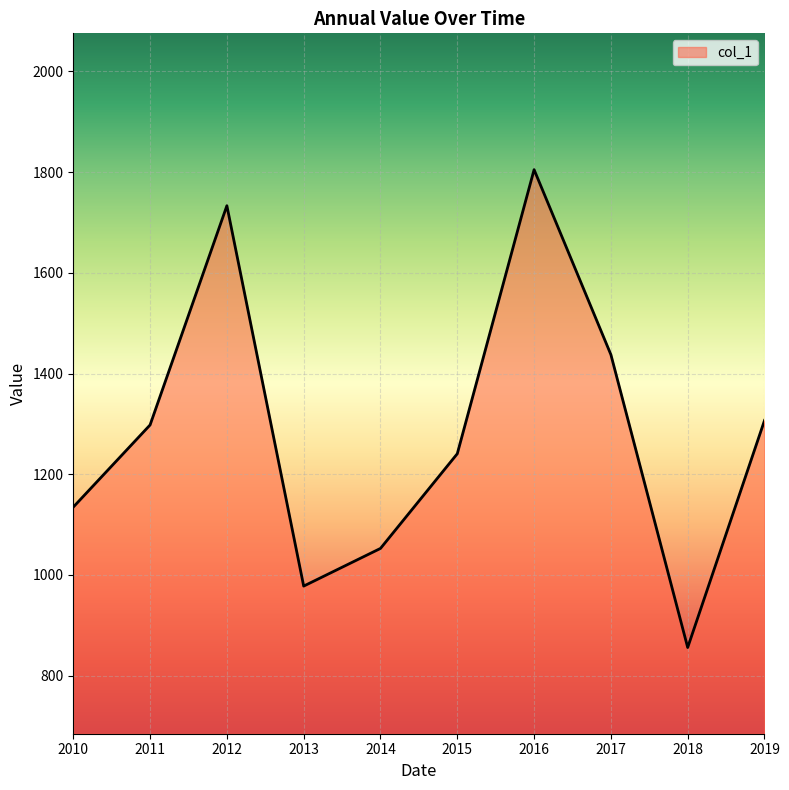

What is the difference between the maximum and minimum values?

948.9